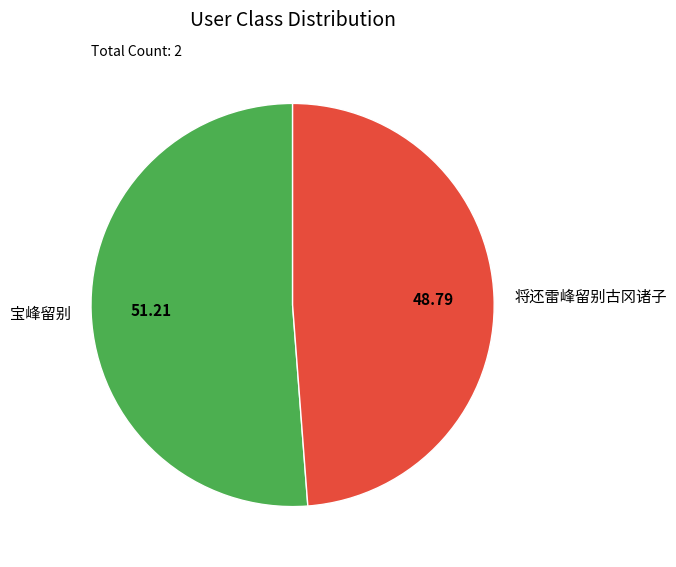

True or false: 宝峰留别 accounts for 59% of the total.

False